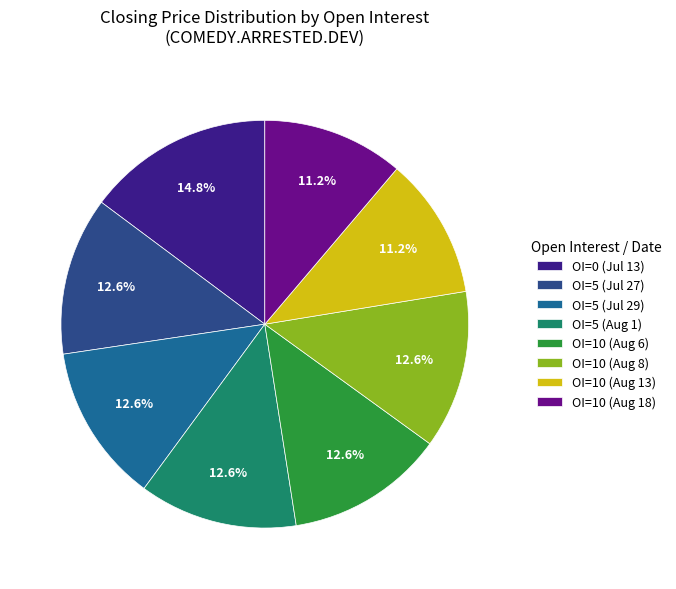

Do OI=5 (Jul 27) and OI=10 (Aug 18) together represent more than half of the pie?

No